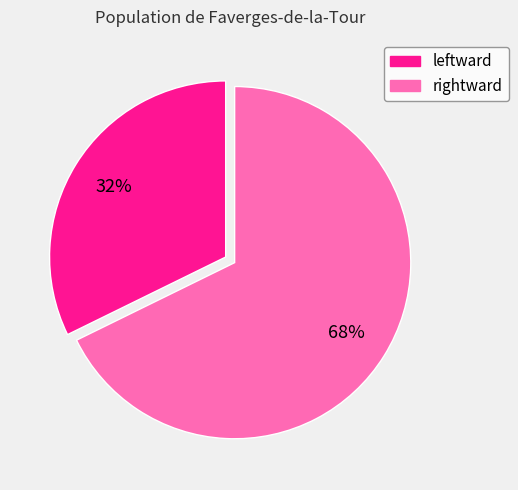

Is it true that leftward is 32% of the pie?

True